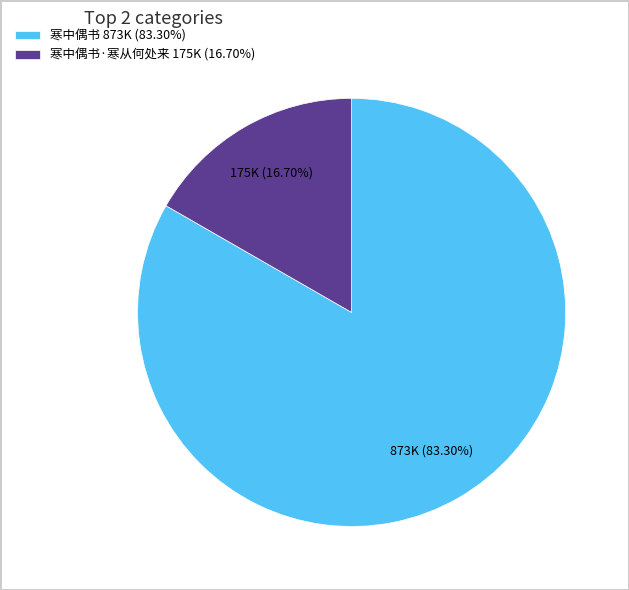

Does any single category account for the majority?

Yes